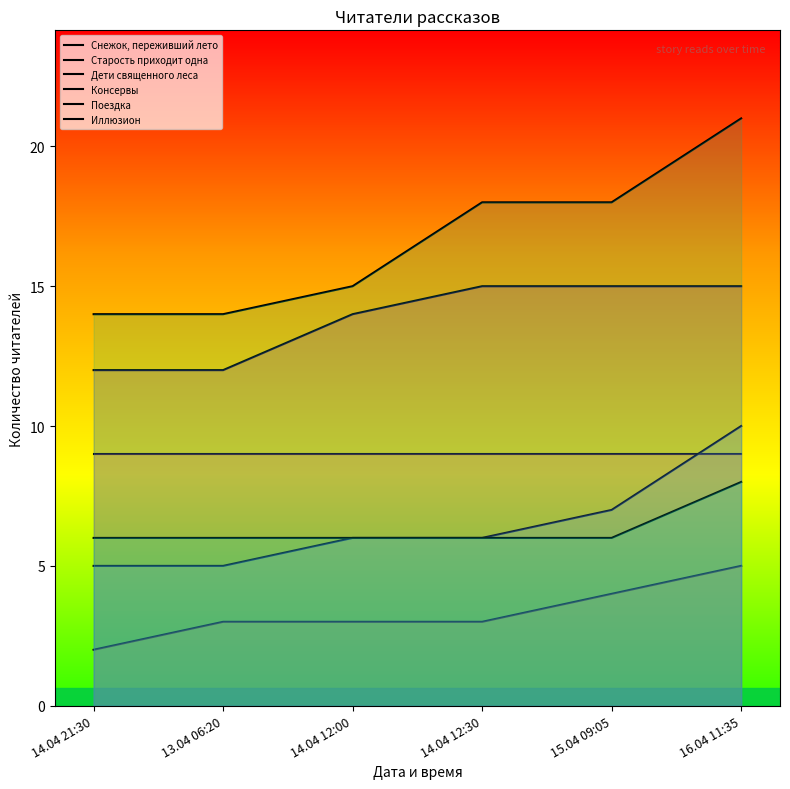

Which series changed the most between 14.04 12:00 and 15.04 09:05?

Иллюзион